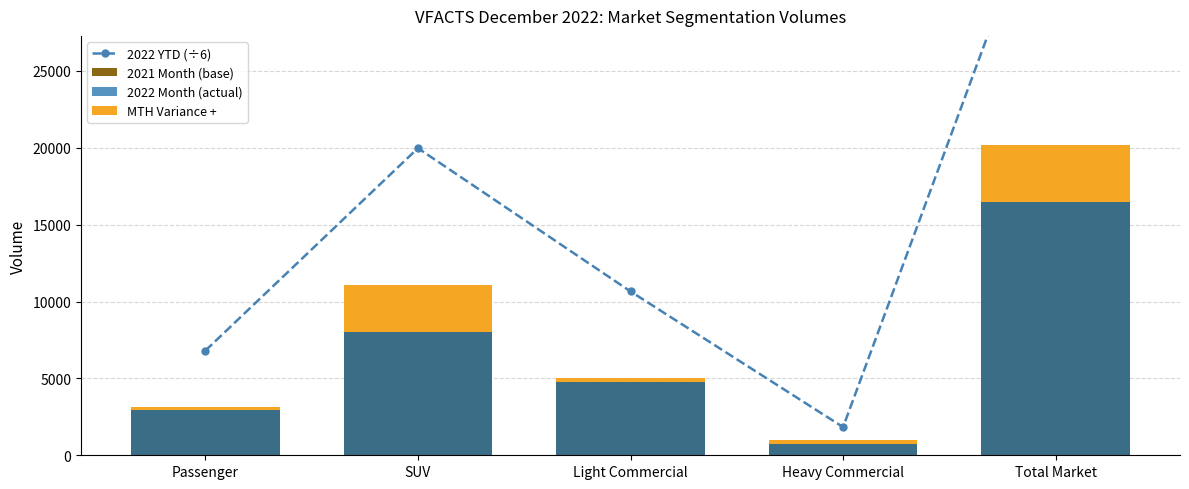

Read the MTH Variance + value at Light Commercial.

257.0